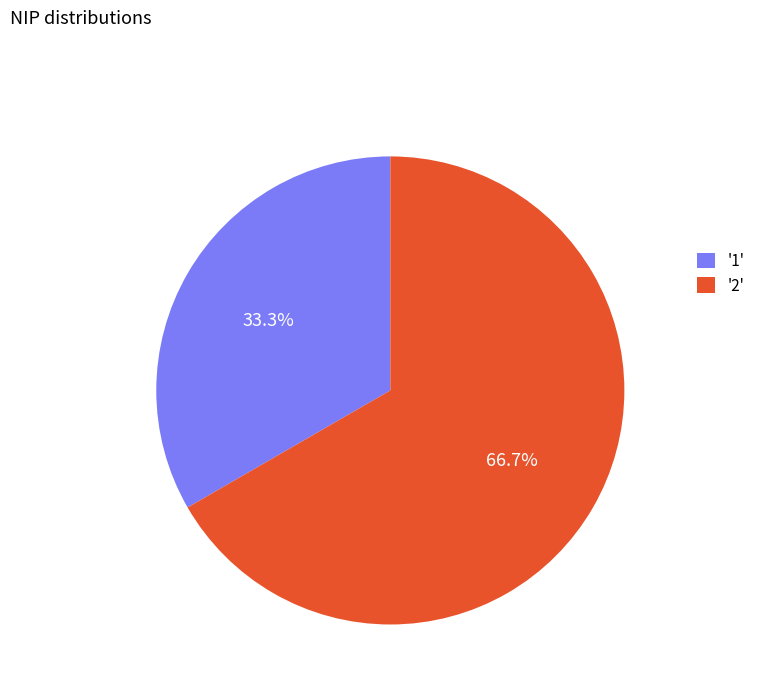

Between '1' and '2', which is larger?

'2'